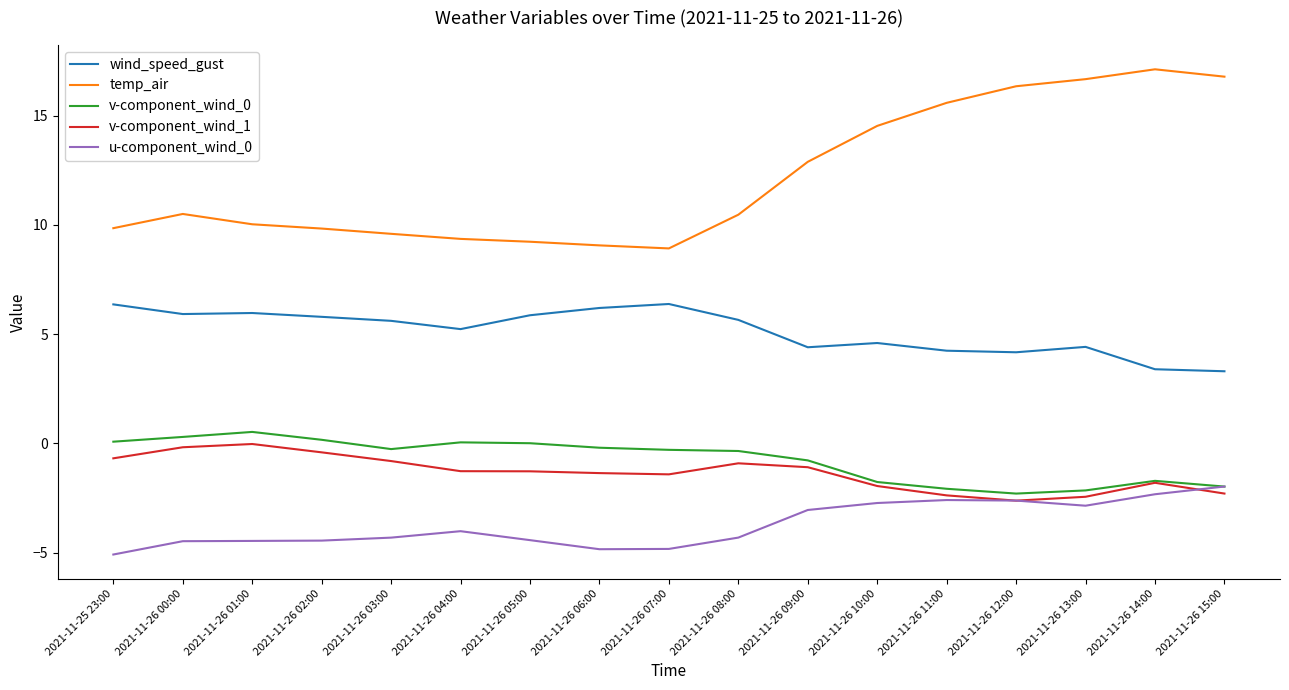

What is the highest value of the u-component_wind_0 series?

-2.0